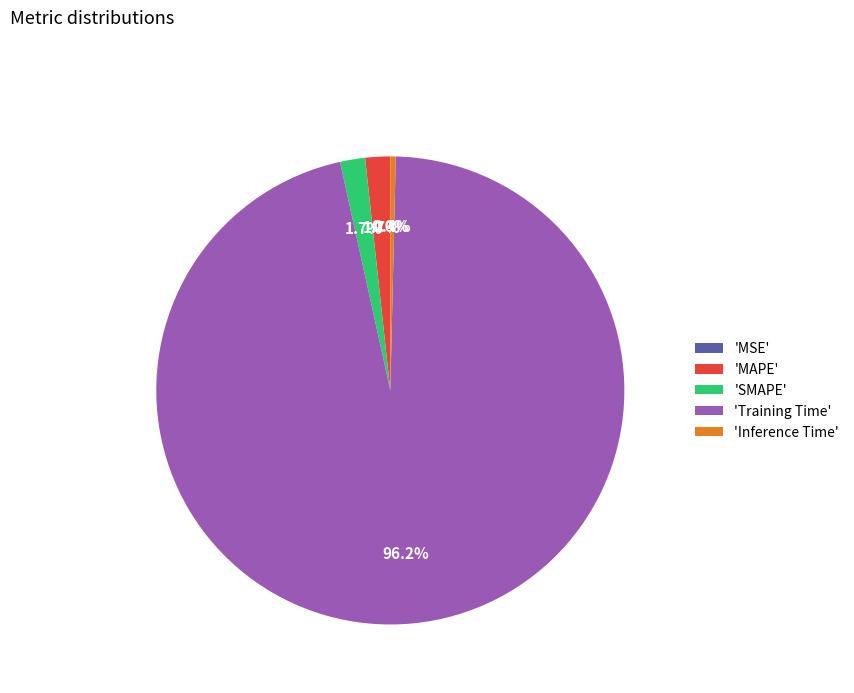

Which slice is the largest?

'Training Time'